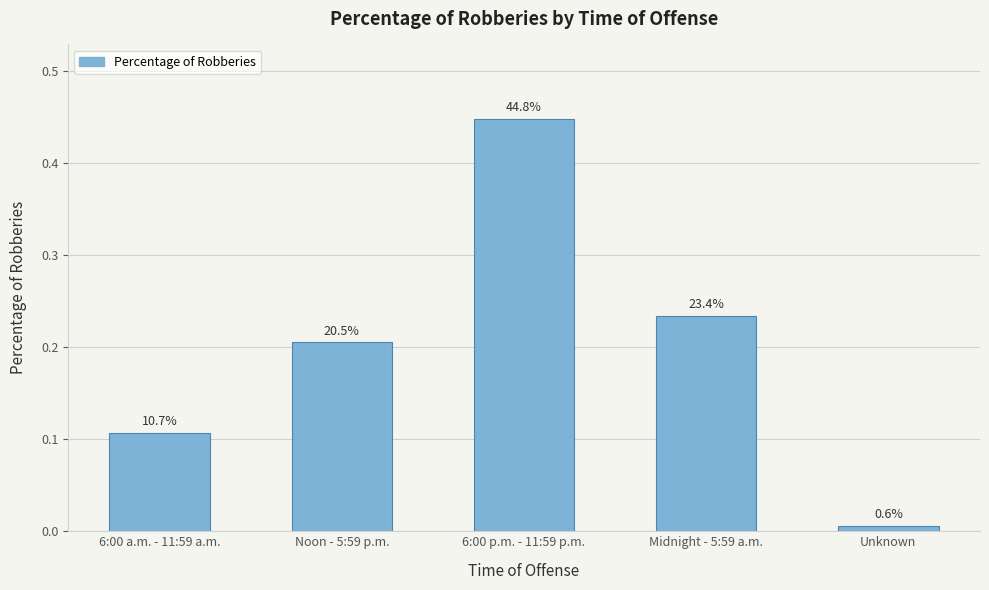

How many bars are there in total?

5